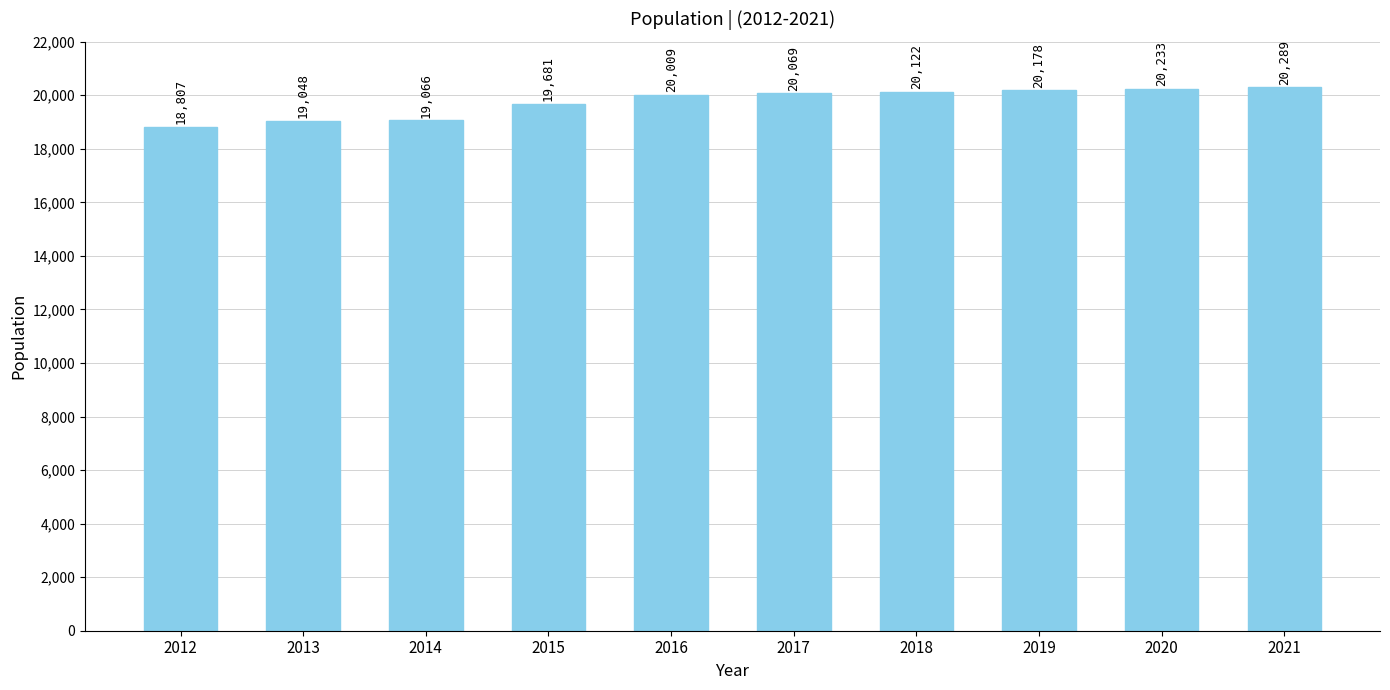

Reading left to right, extract all data points from this chart.

18807	19048	19066	19681	20009	20069	20122	20178	20233	20289